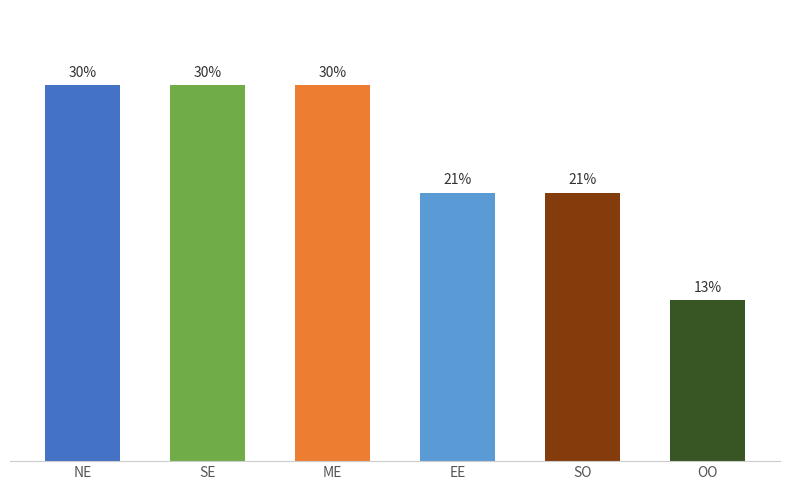

List the labels in order of value, largest first.

northern_european, southern_european, middle_eastern, eastern_european, slavic_orthodox, oriental_orthodox